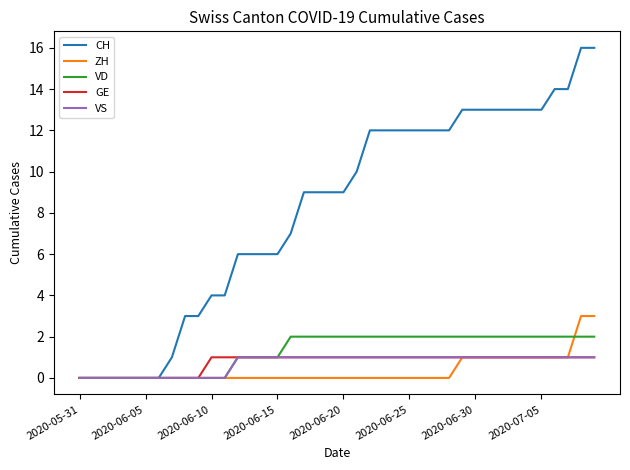

Which series has the largest range (max minus min)?

CH